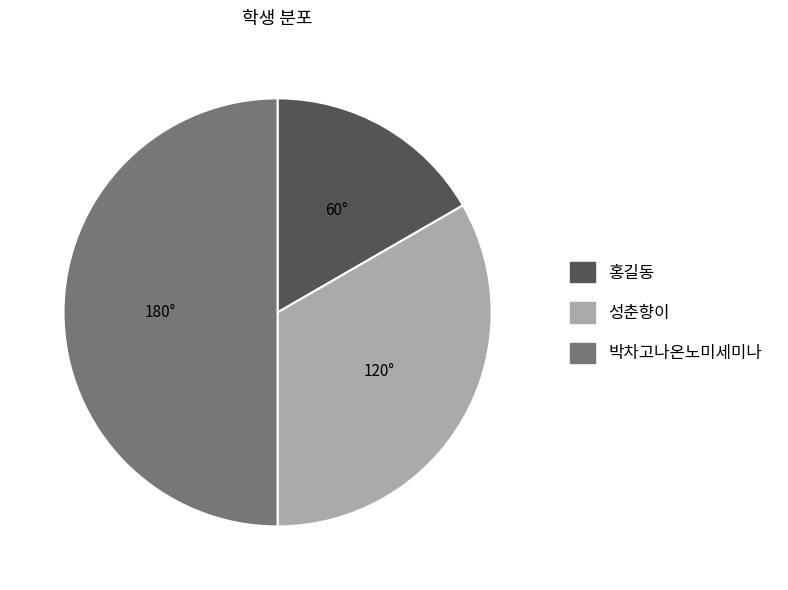

Does 성춘향이 account for over 50% of the chart?

No